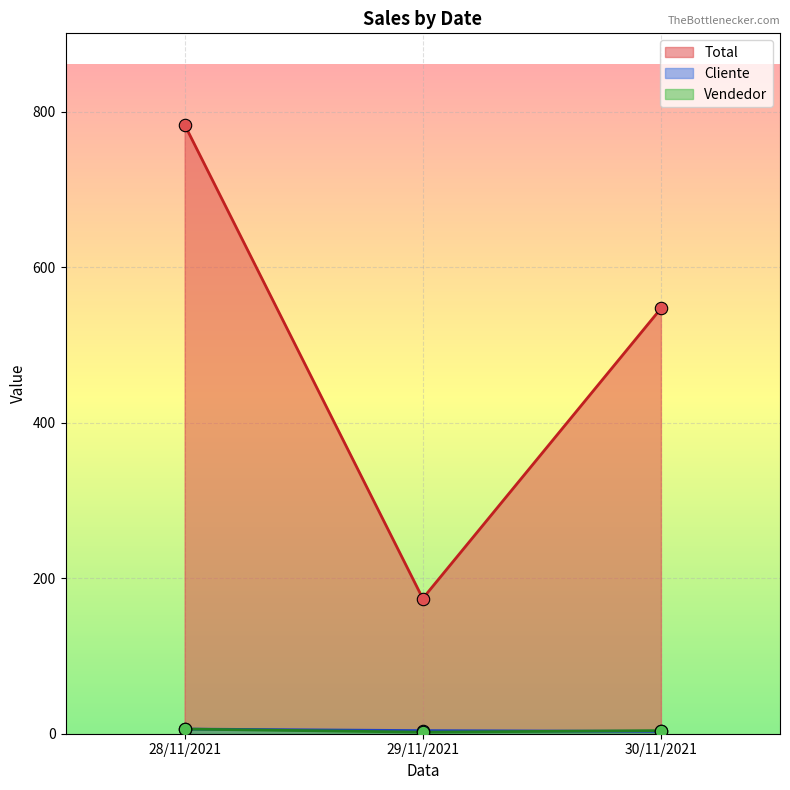

Which series has the largest total across all categories?

Total